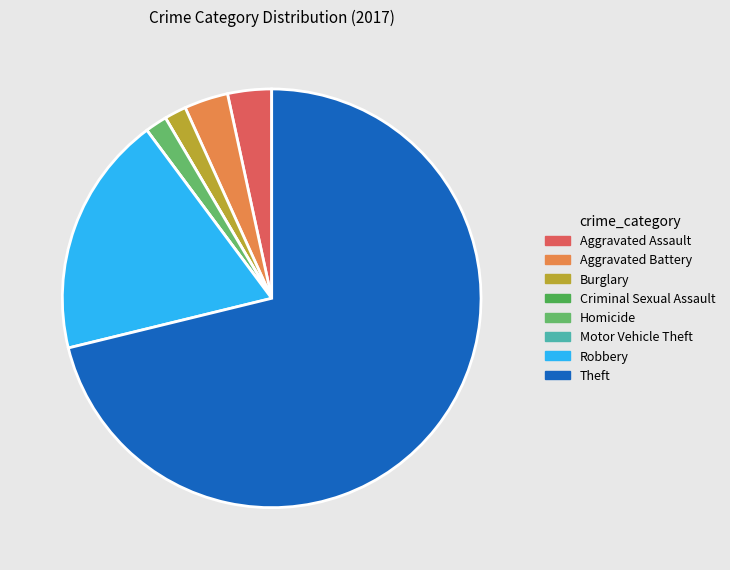

How much of the chart is everything except Aggravated Battery?

96.6%